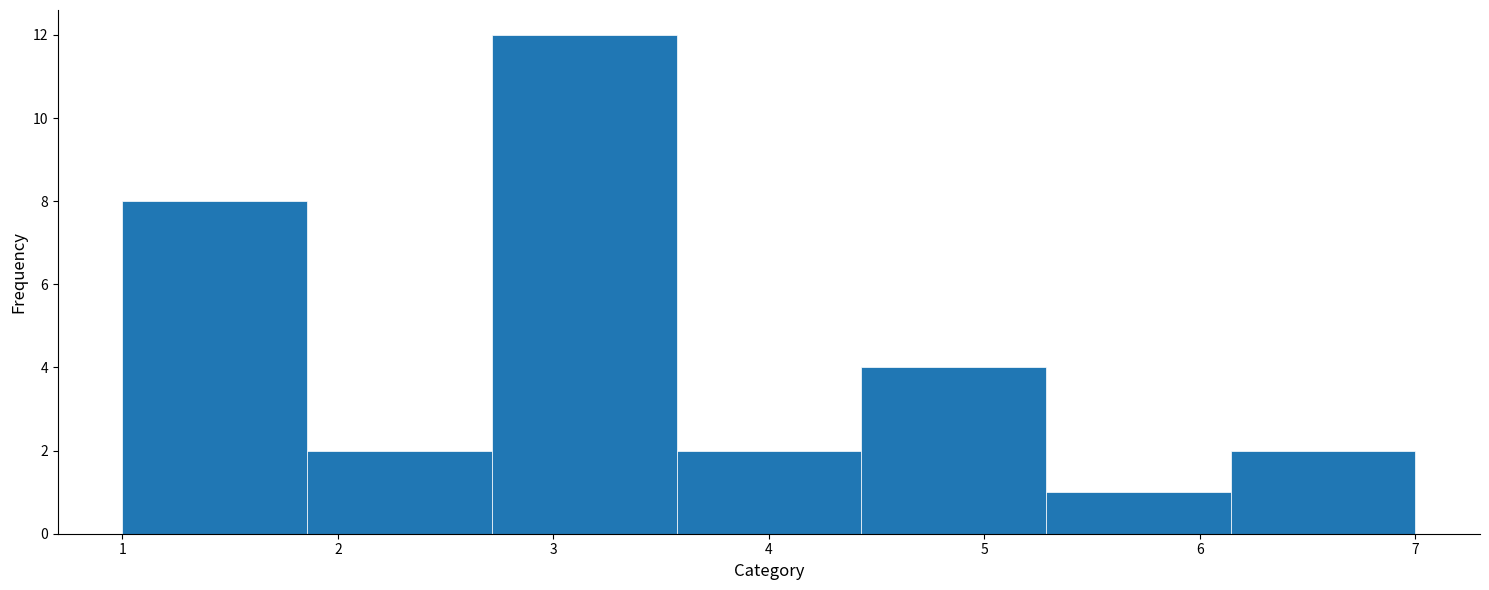

Which range on the x-axis has the tallest bar?

2.7 to 3.6